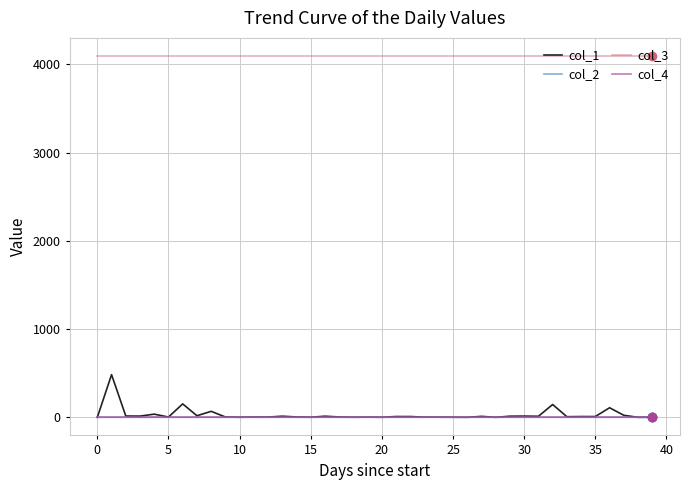

Which series has the largest total across all categories?

col_3